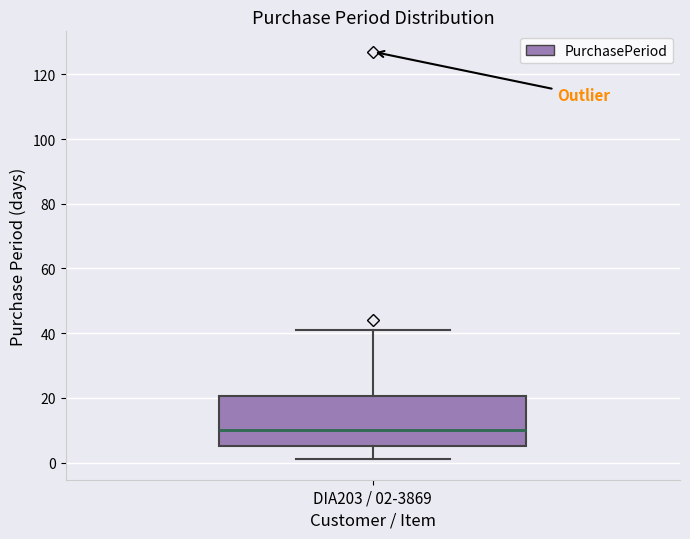

Where does the median line of the box for DIA203 / 02-3869 sit on the y-axis? The values are not printed on the chart, so give them approximately, as read against the axis.

10